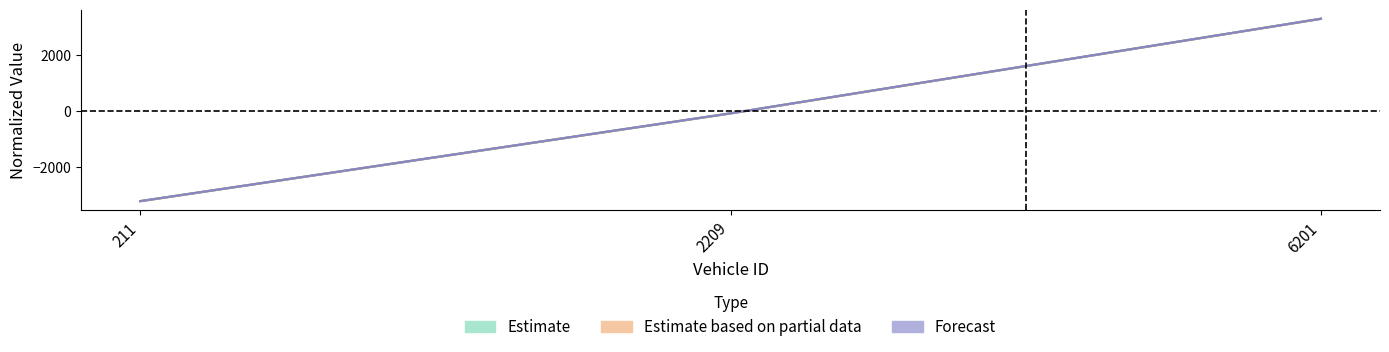

List the labels in order of entry value, smallest first.

211.0, 2209.0, 6201.0